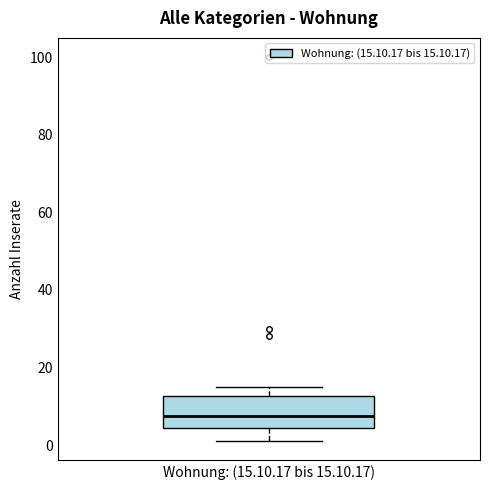

Where does the lower whisker of the box for Wohnung: (15.10.17 bis 15.10.17) end on the y-axis? The values are not printed on the chart, so give them approximately, as read against the axis.

2